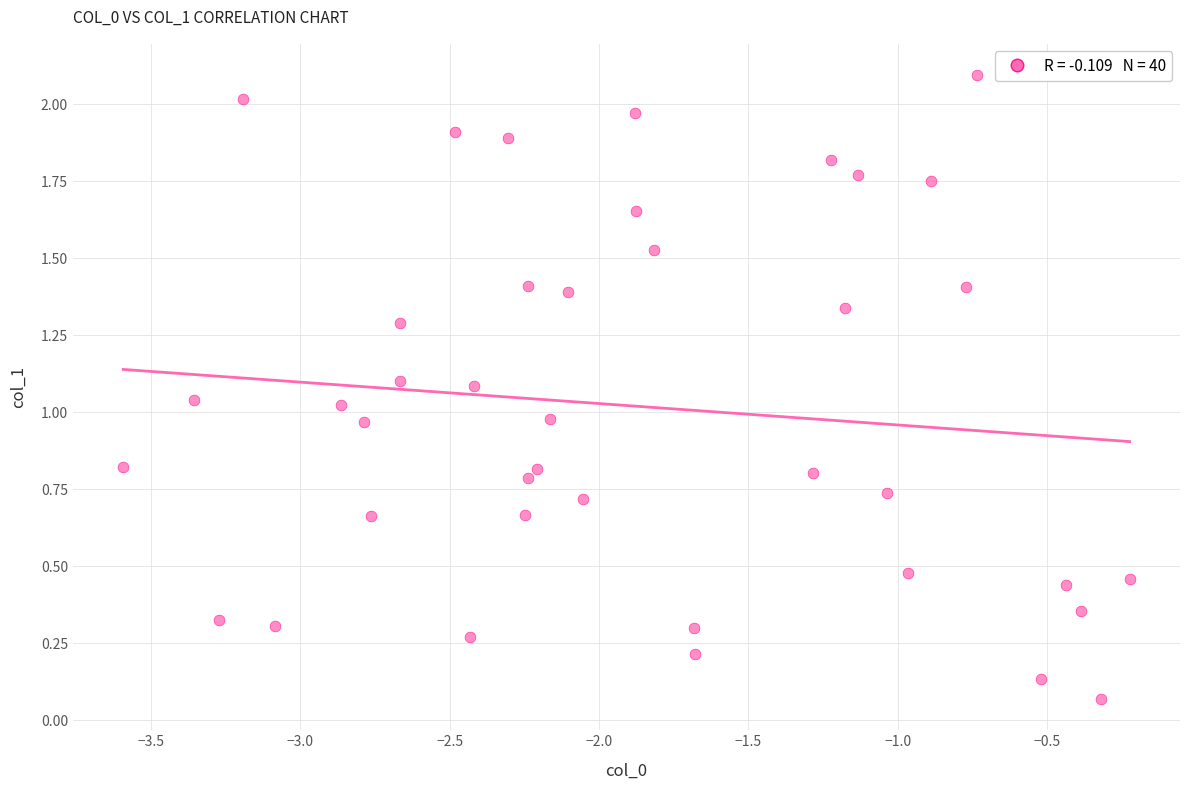

What is the range of X values (max minus min)?

3.4